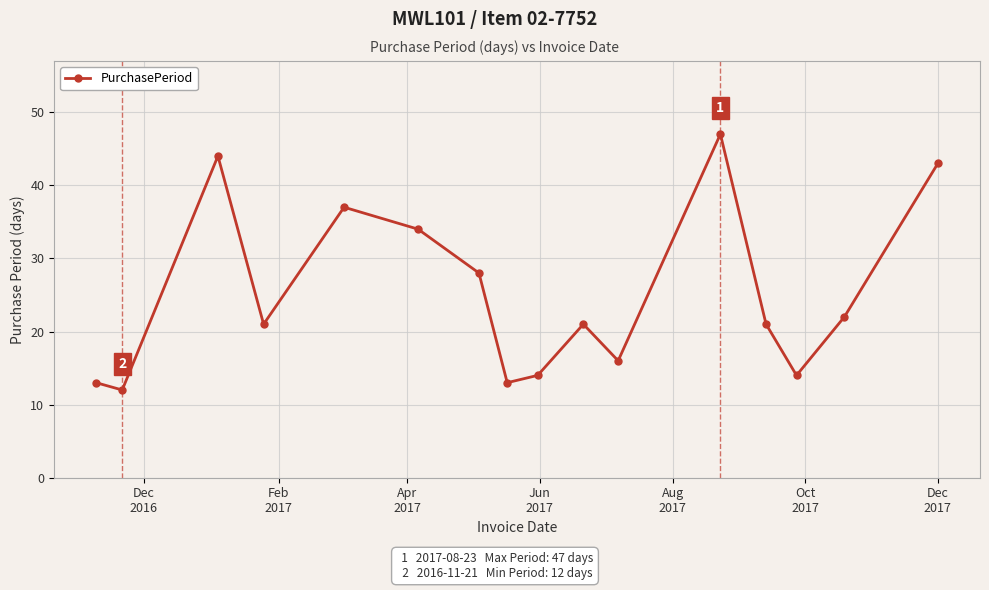

What is the minimum value shown in the chart?

12